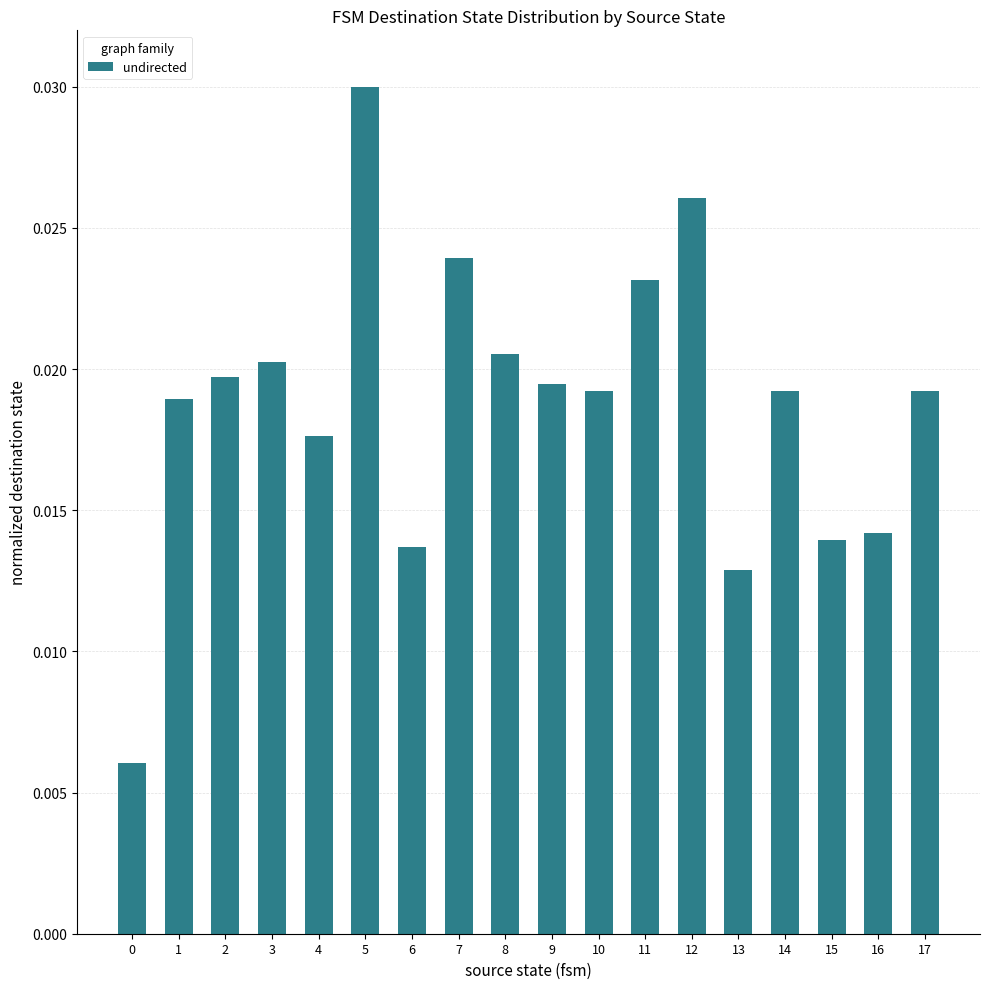

Count the values in the range 0 to 1.

18